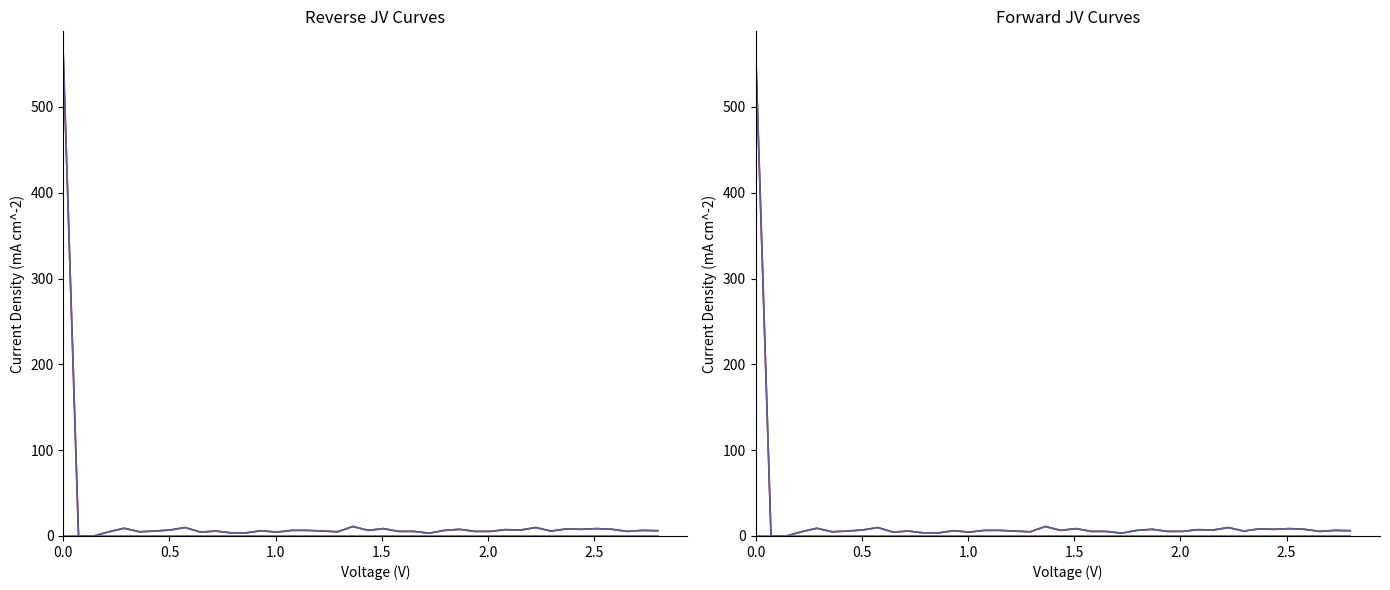

In geocd, how many points are higher than both neighbors (excluding endpoints)?

12